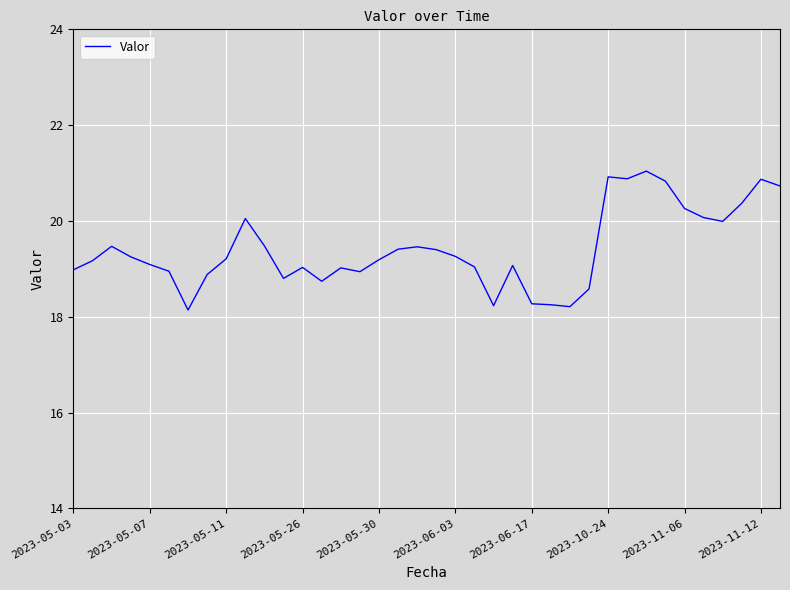

What is the minimum value shown in the chart?

18.1